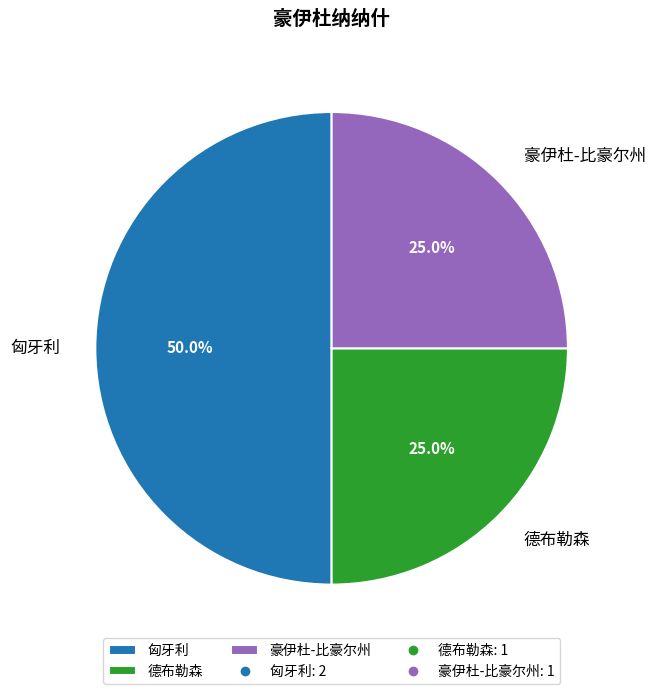

Which slice is the largest?

匈牙利